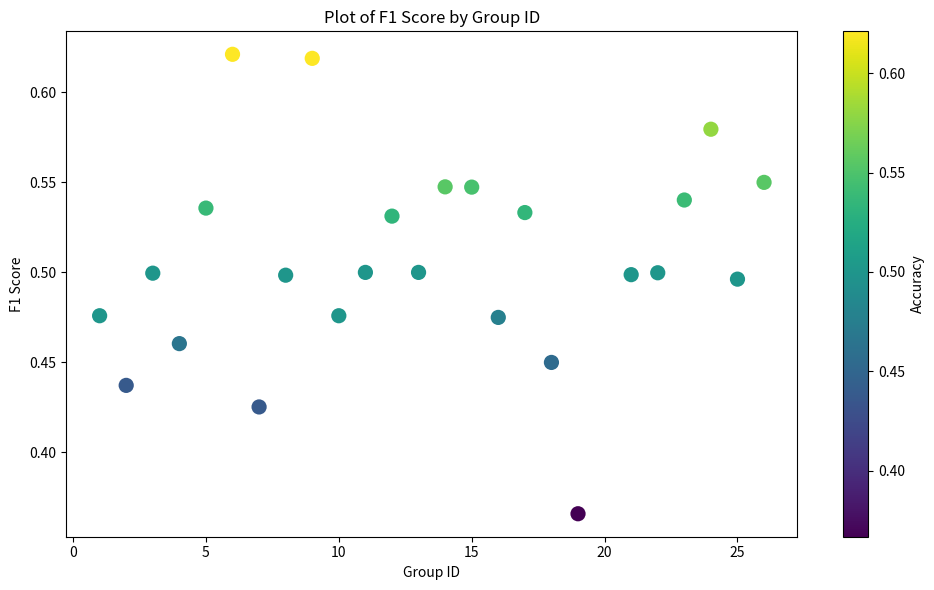

What is the range of X values (max minus min)?

25.0